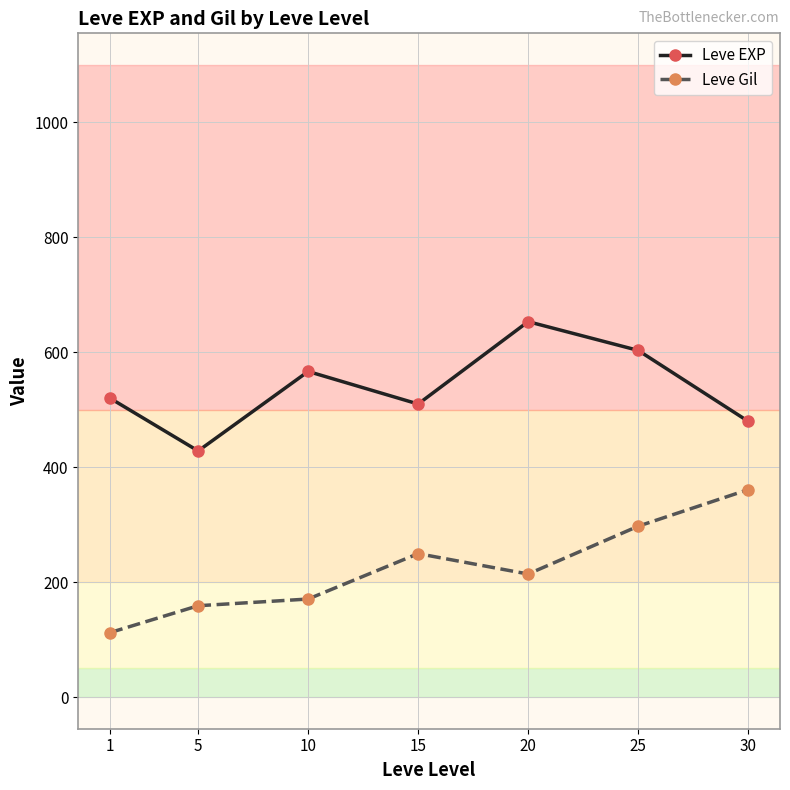

Is it true that Leve EXP equals 428.3 at 5?

True